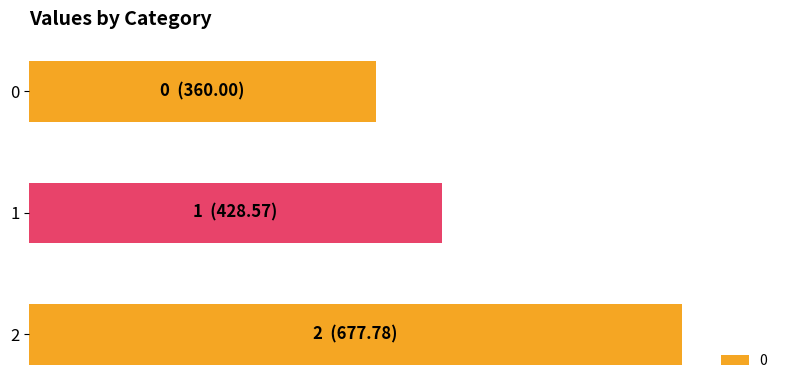

List the labels in order of value, smallest first.

0, 1, 2